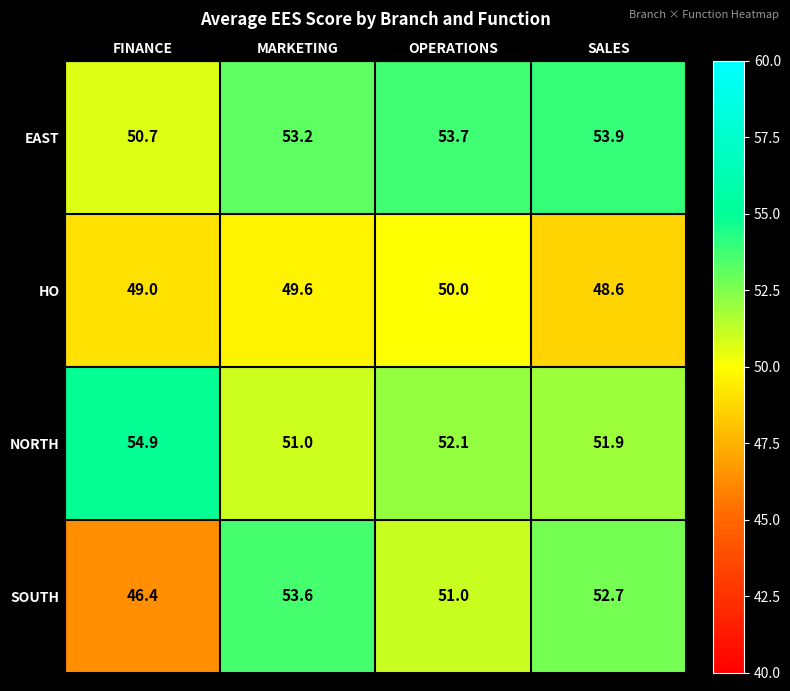

Rank the categories by NORTH value from highest to lowest.

FINANCE, OPERATIONS, SALES, MARKETING